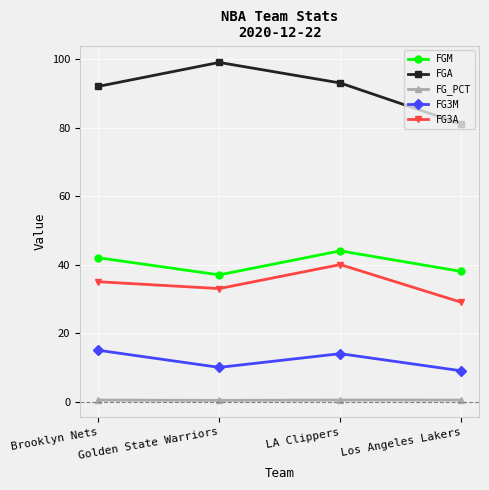

Between Golden State Warriors and Los Angeles Lakers, which series saw the biggest shift?

FGA